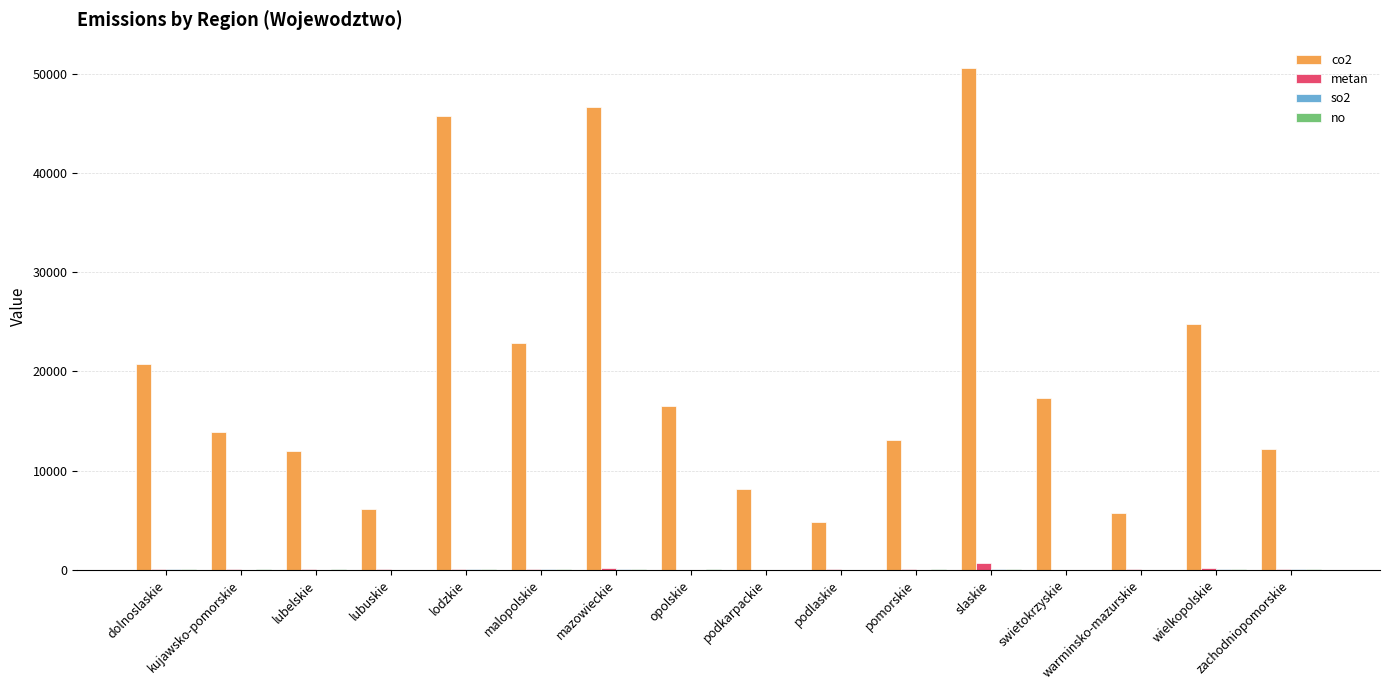

Which series has the largest total across all categories?

co2